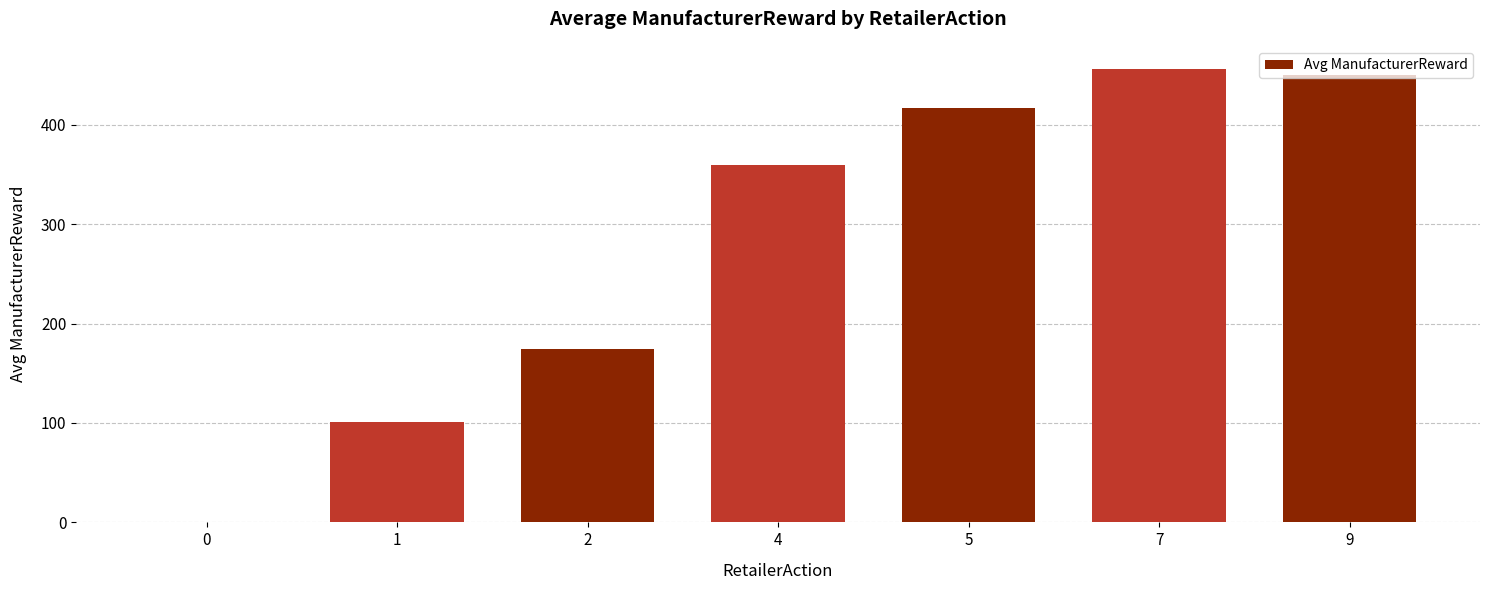

Is it true that the value at 2 is 233.8?

False